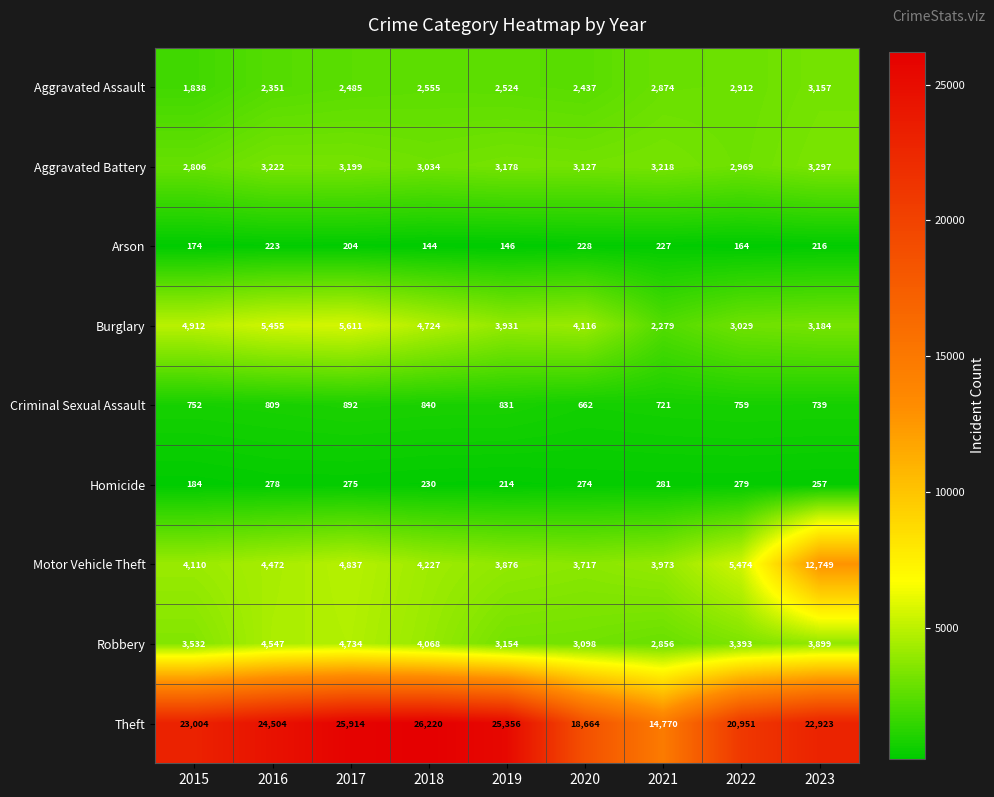

How many data points does each series have?

9